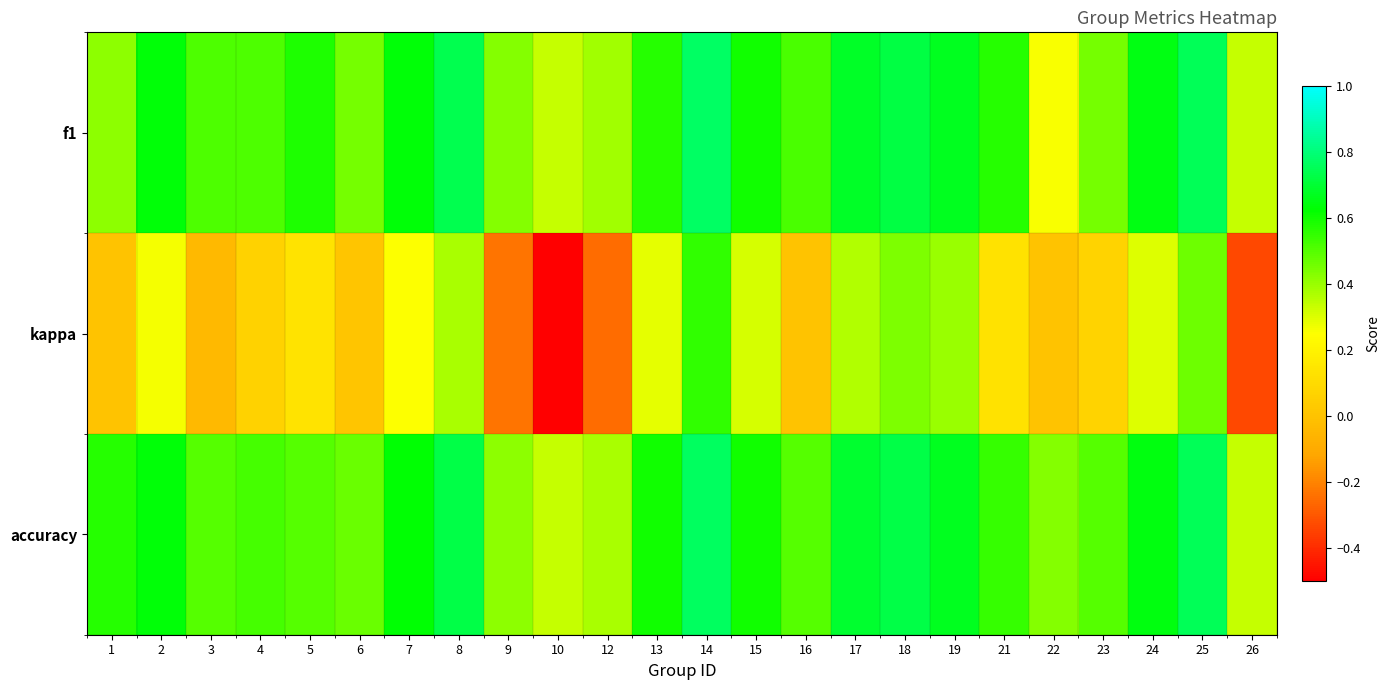

Which series has the largest total across all categories?

accuracy